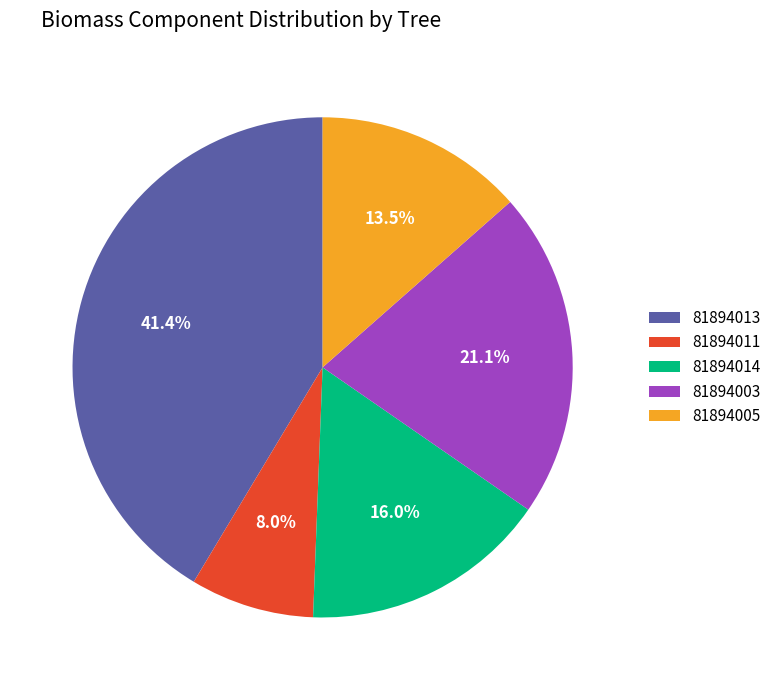

What portion of the pie excludes 81894014?

84.0%